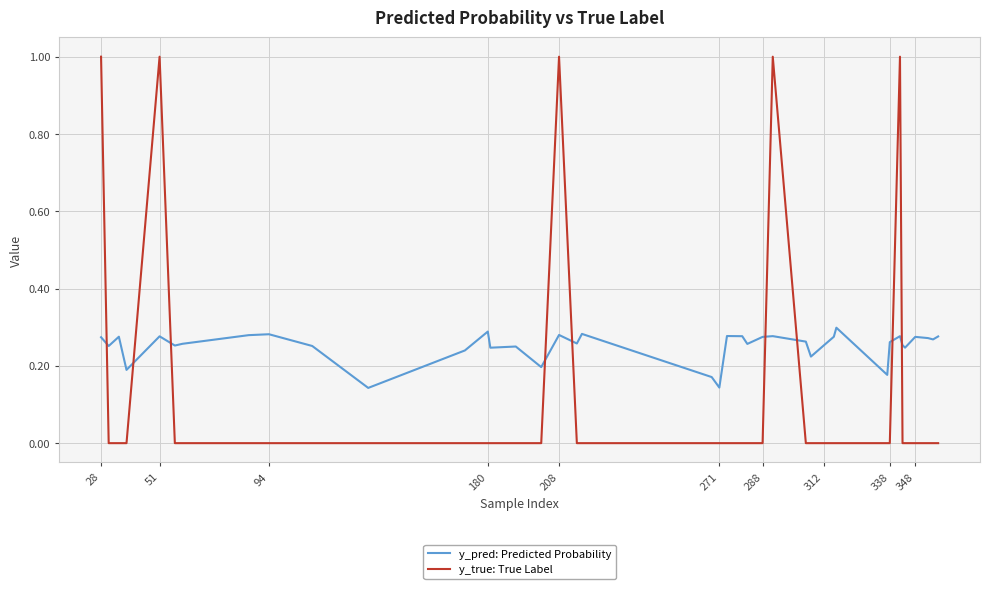

Rank the series by their maximum value, from highest to lowest.

y_true: True Label, y_pred: Predicted Probability